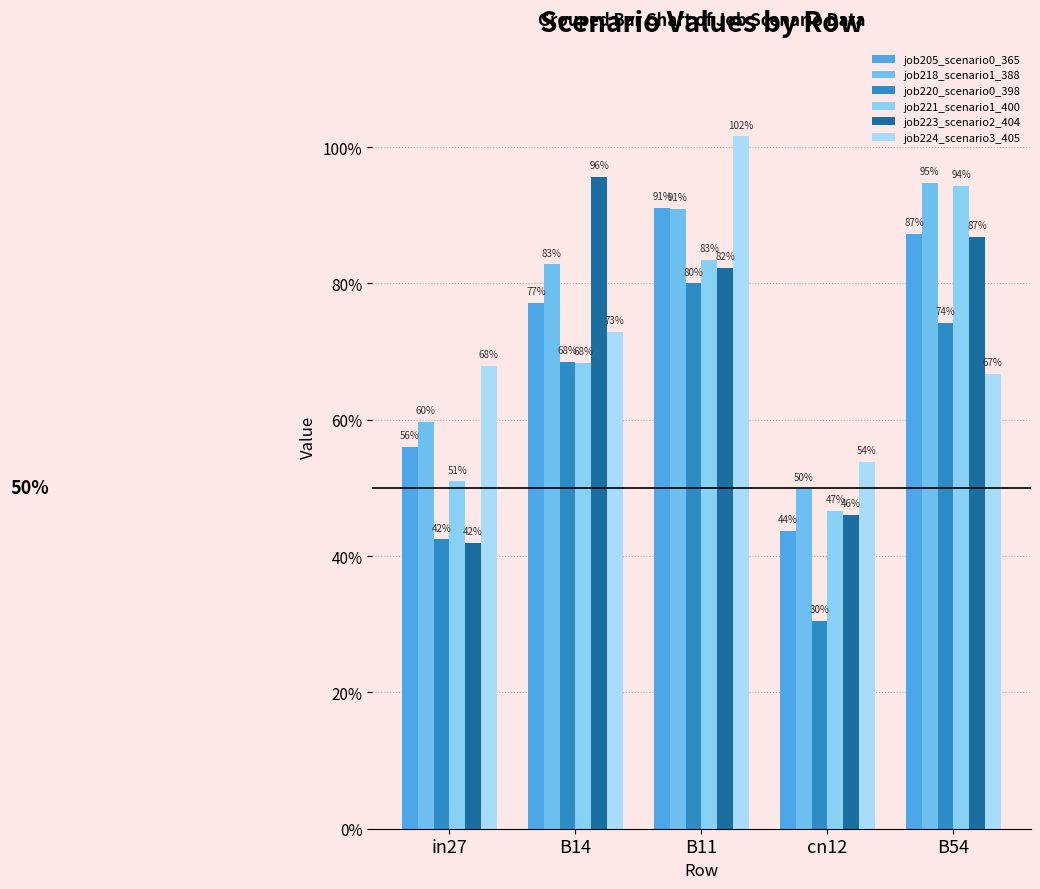

What position from the left is in27?

1